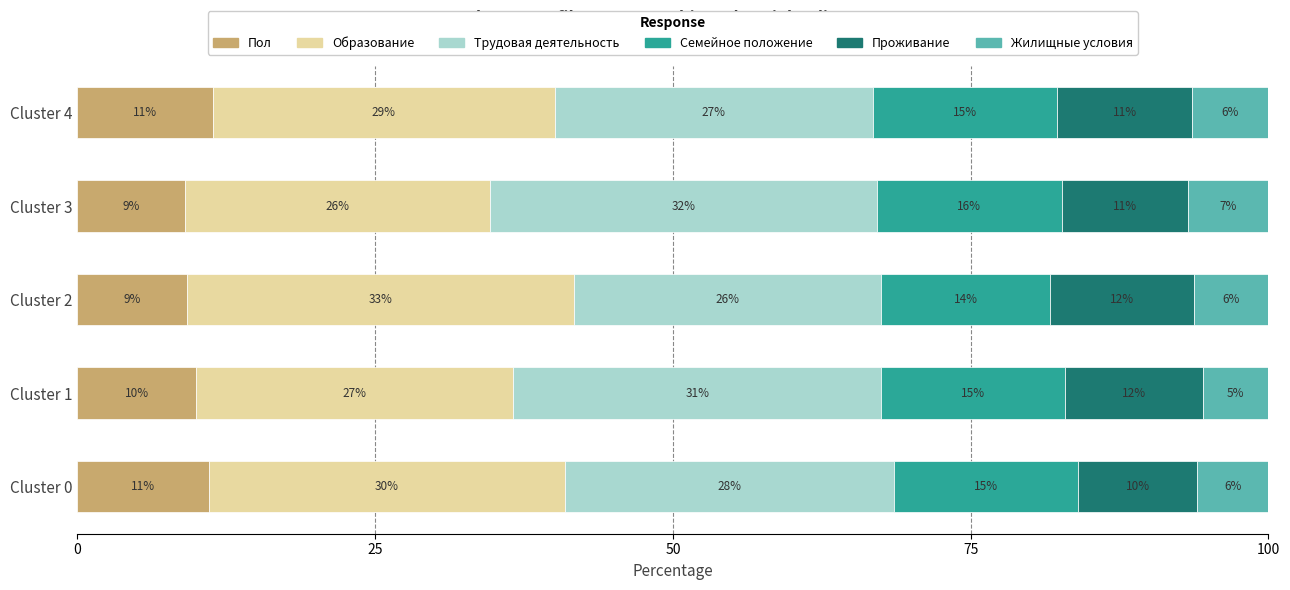

What are all the series names shown in the legend?

Пол, Образование, Трудовая деятельность, Семейное положение, Проживание, Жилищные условия